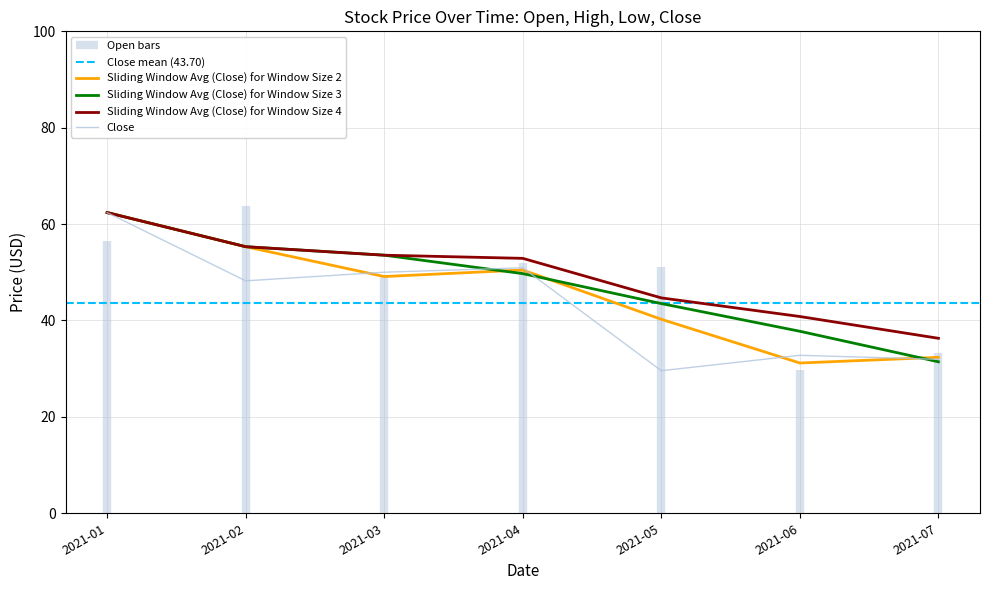

Rank the categories by Low value from highest to lowest.

2021-01-01, 2021-02-01, 2021-04-01, 2021-03-01, 2021-07-01, 2021-06-01, 2021-05-01